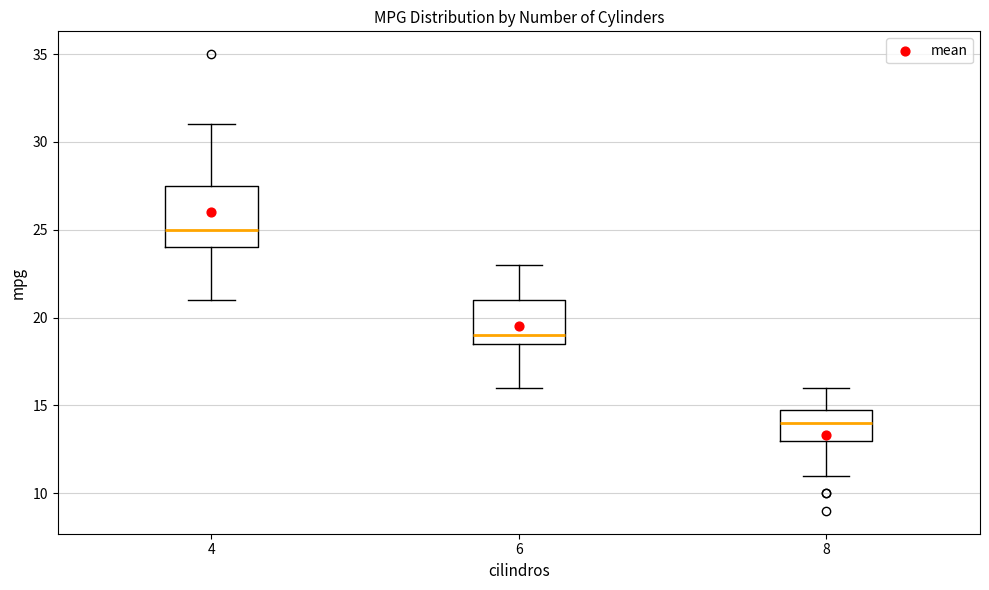

Which box has the lowest median line?

8